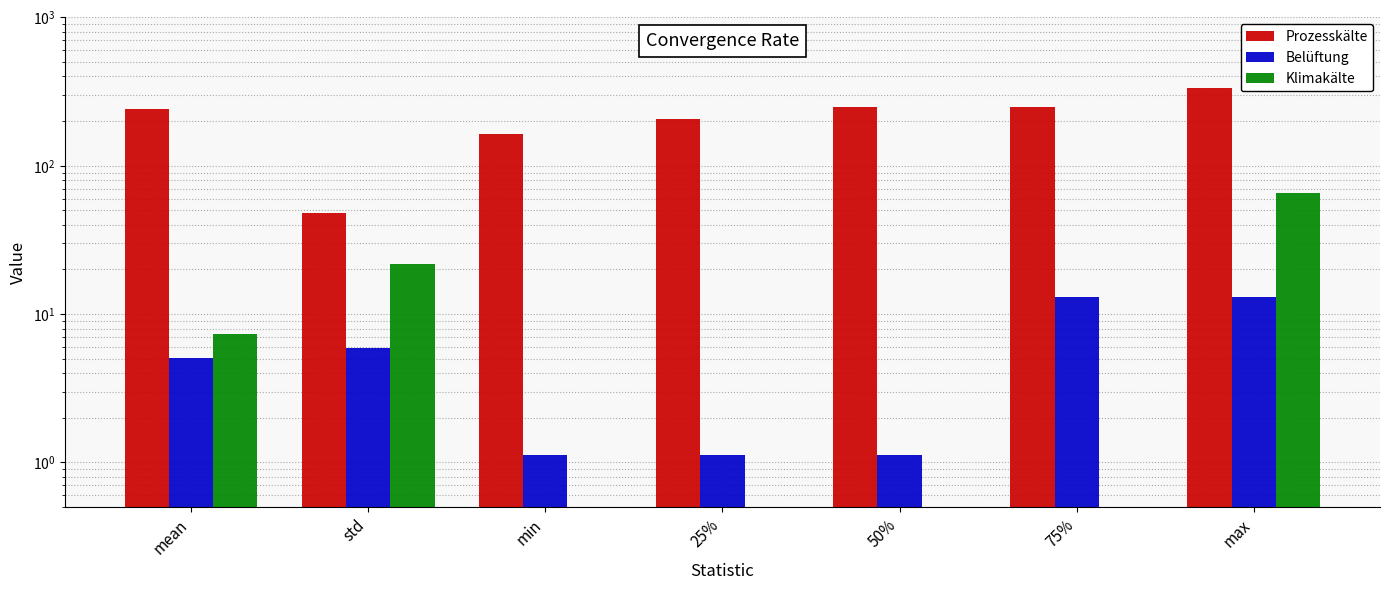

Reading right to left, transcribe all the data shown in this chart.

Prozesskälte: 332.9	250.8	250.8	207.6	164.3	48.4	239.7
Belüftung: 13.0	13.0	1.1	1.1	1.1	5.9	5.1
Klimakälte: 65.7	0.5	0.5	0.5	0.5	21.9	7.3